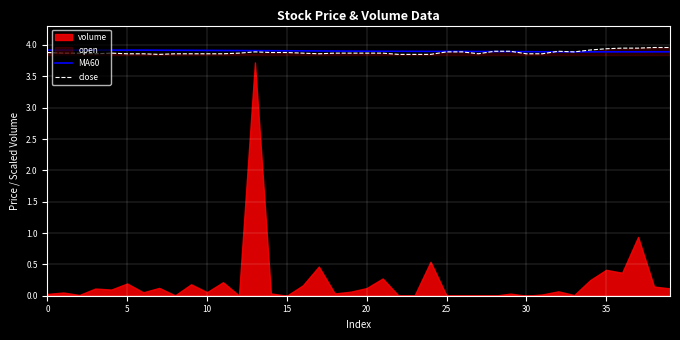

Count the MA60 values in the range 3 to 4.

40